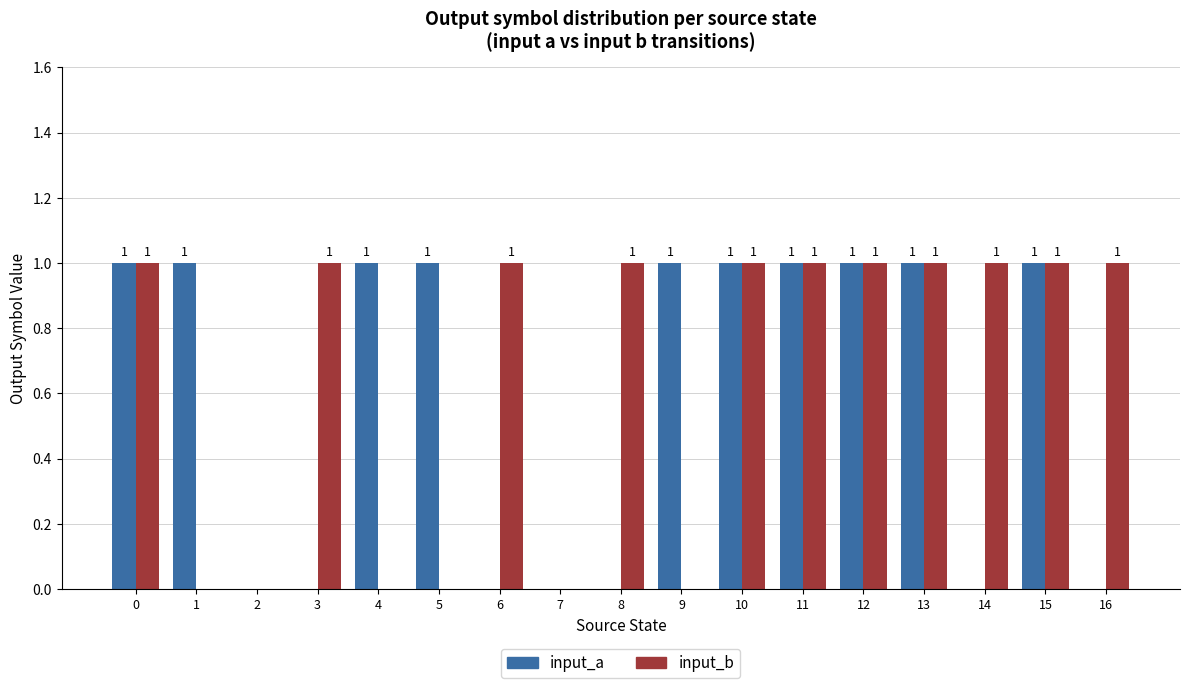

Which series changed the most between 14 and 15?

input_a